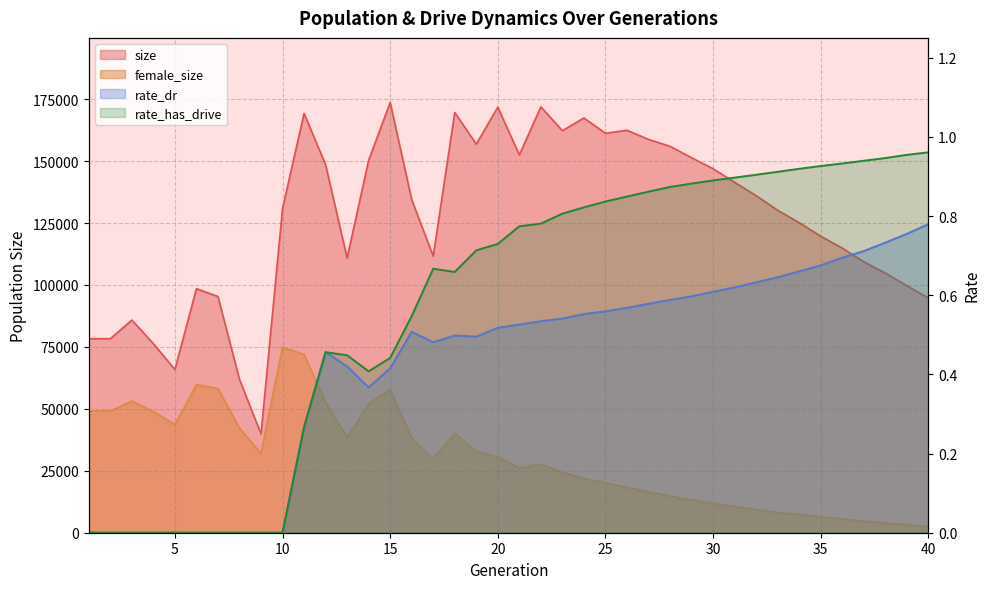

Which category has the lowest value across all series?

1